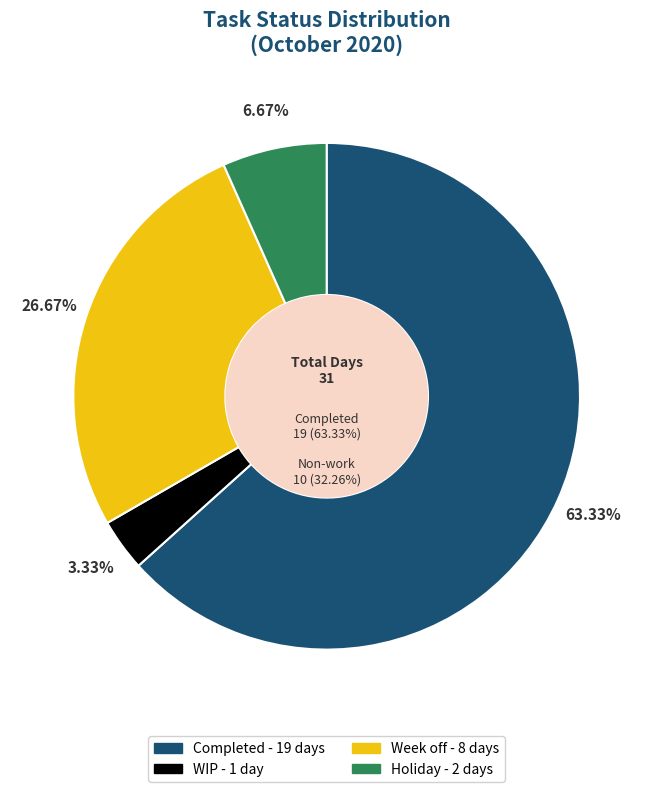

Is it true that Holiday is 7% of the pie?

True